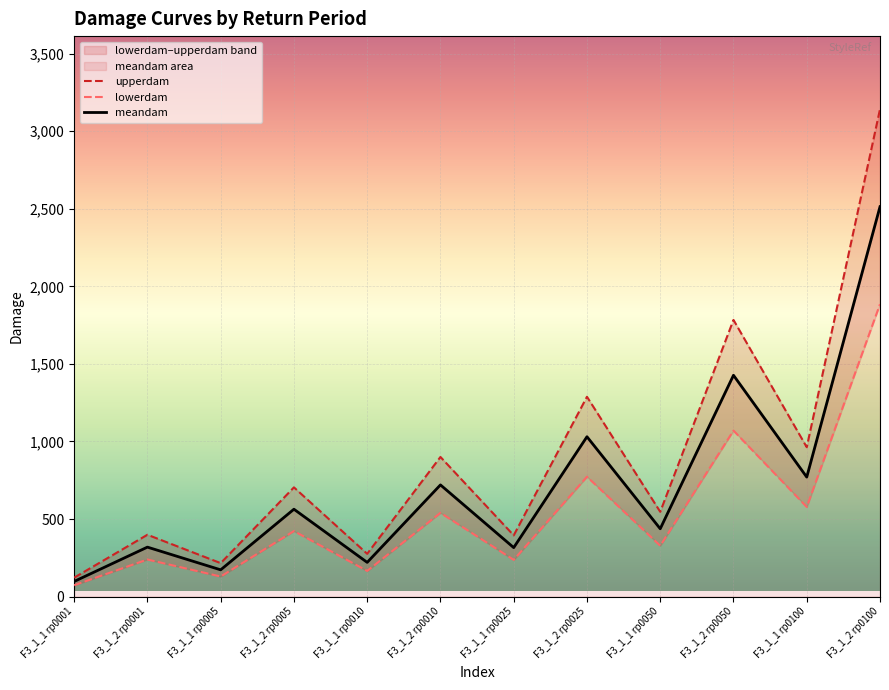

True or false: lowerdam and upperdam cross at least once.

False